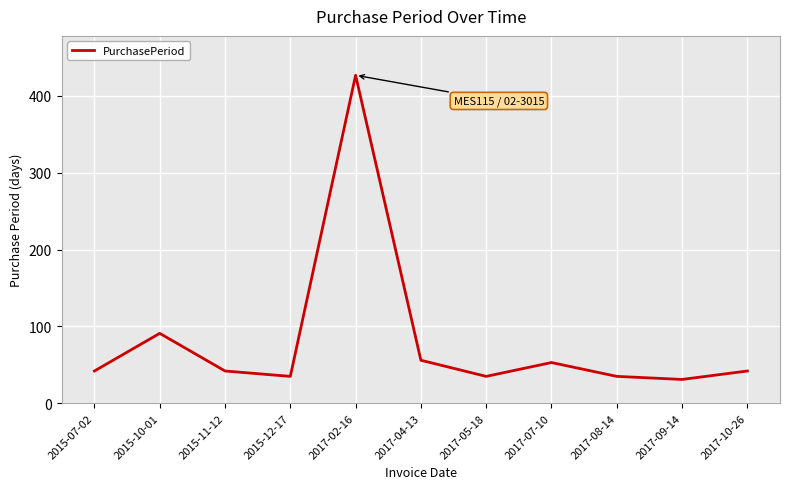

What value does the data have at 2017-05-18?

35